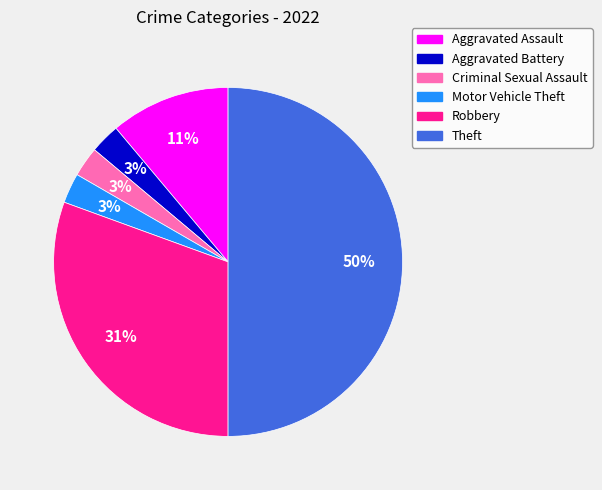

How many segments does this pie chart have?

6